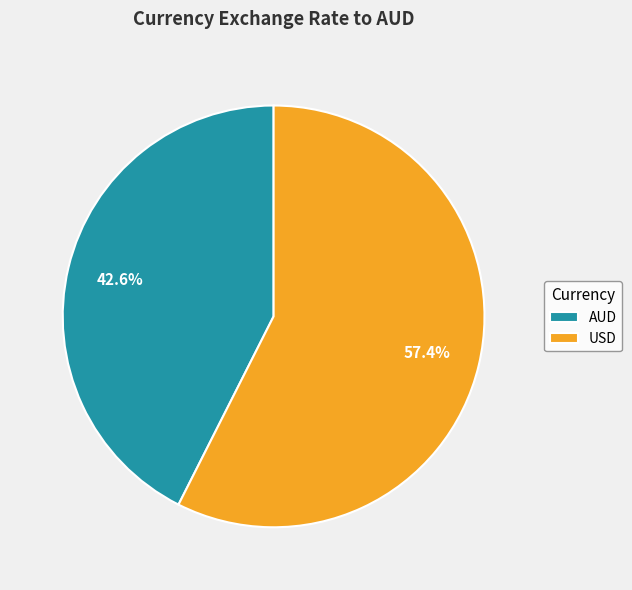

How many segments does this pie chart have?

2